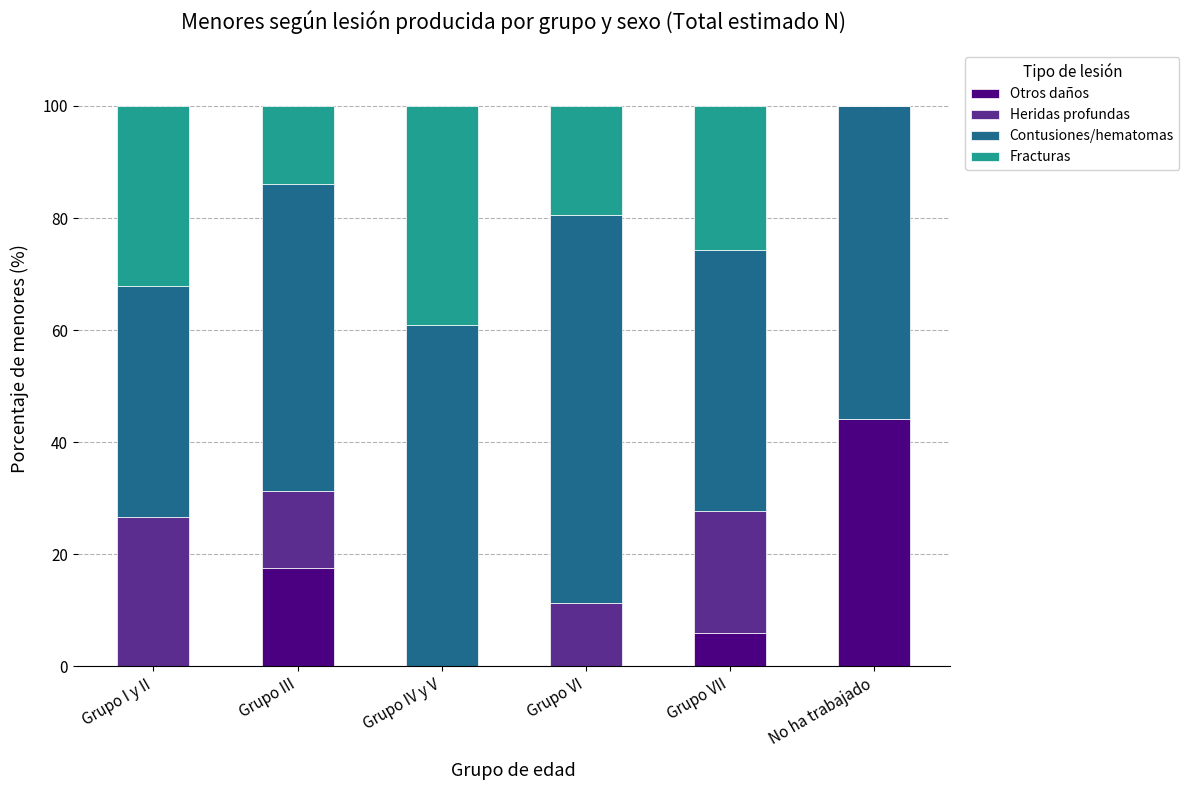

Which category has the highest value in the Otros daños series?

No ha trabajado